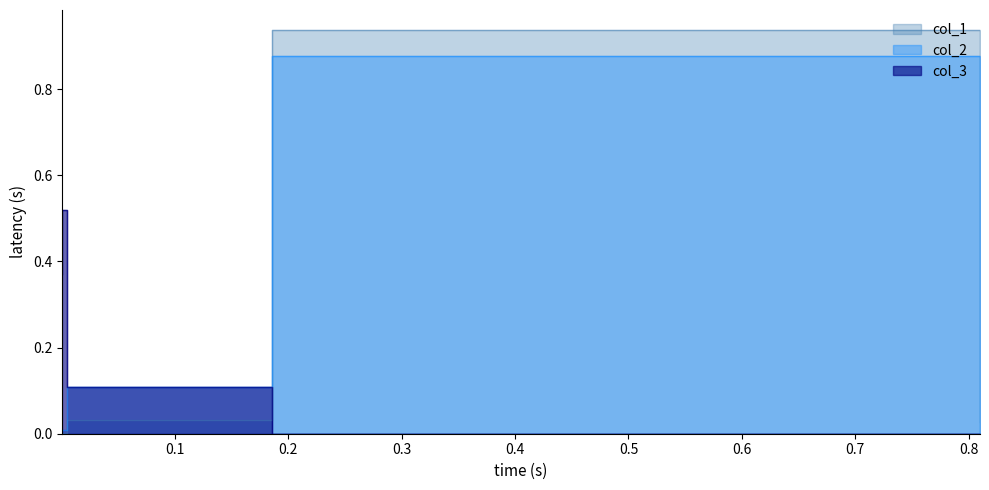

What is the difference between the maximum and second lowest values in the col_3 series?

0.5